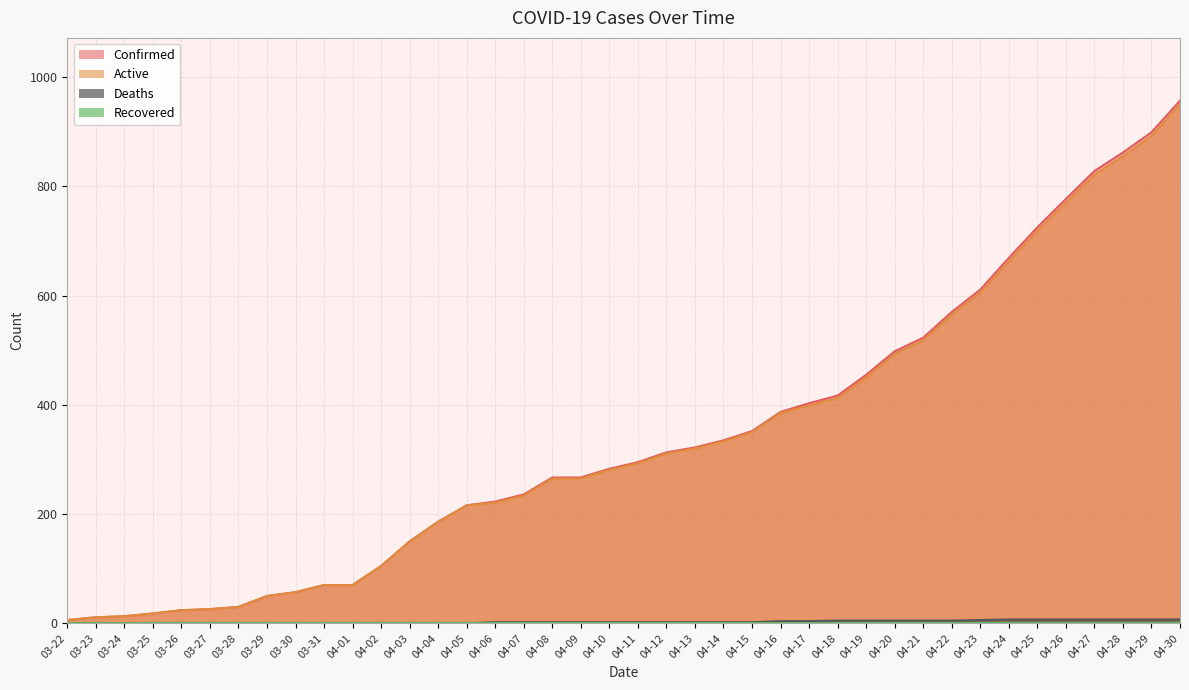

What is the difference between the maximum and minimum values in the Deaths series?

7